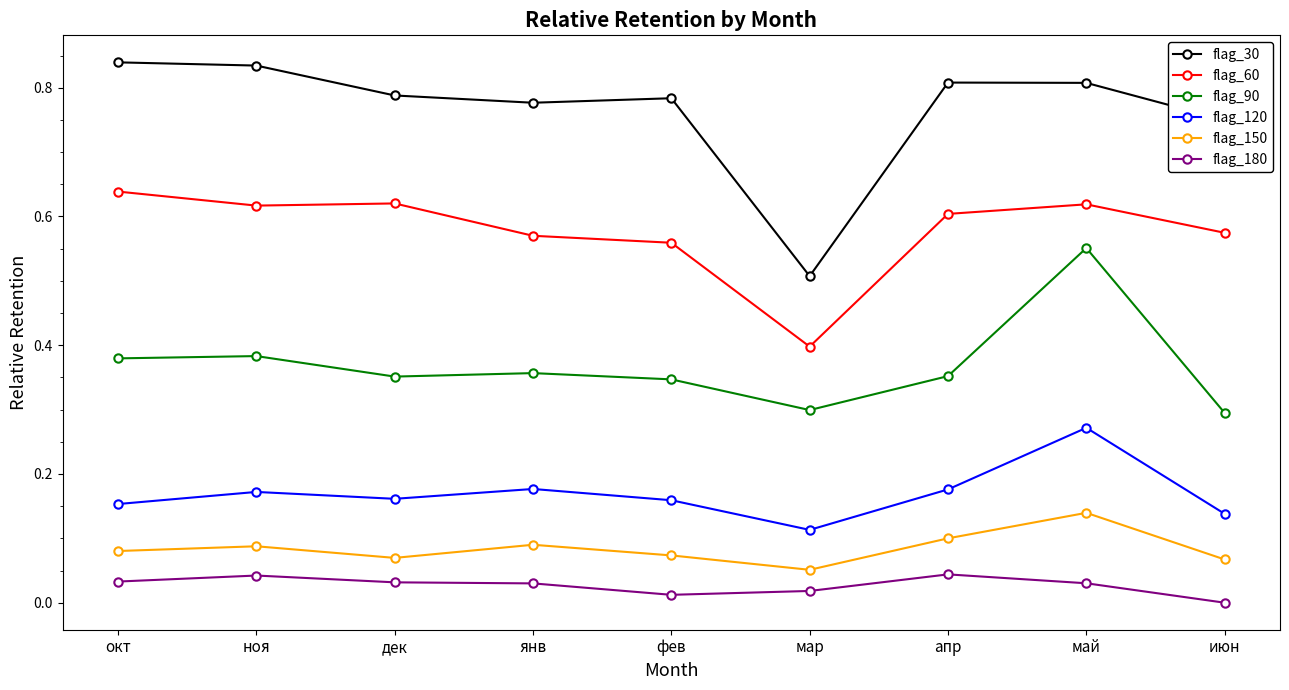

True or false: flag_90 has more than 0 interior local peaks.

True